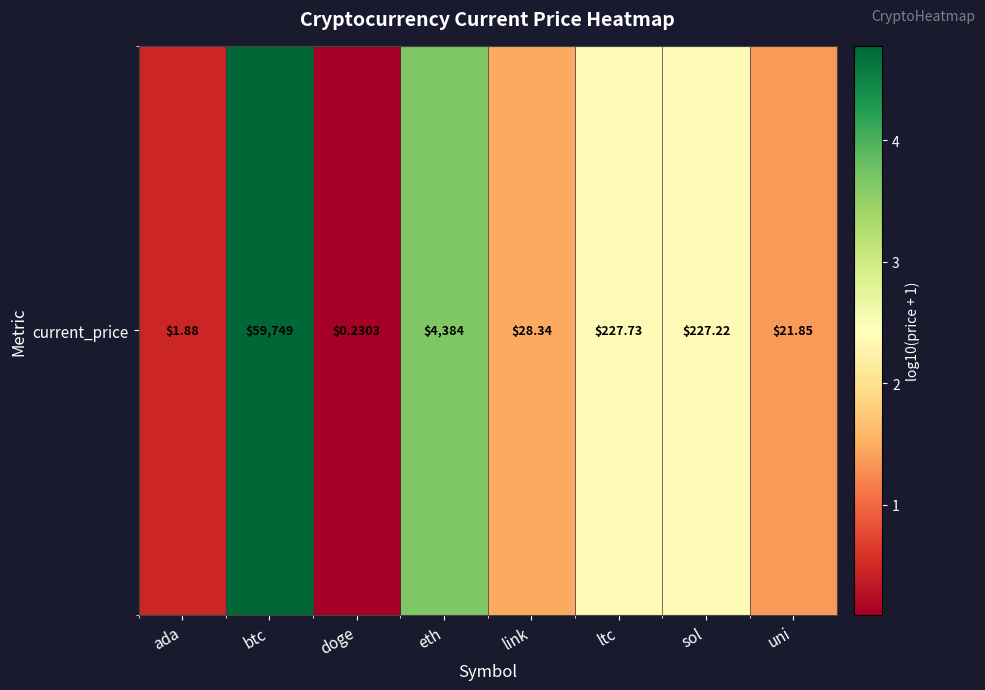

Reading left to right, transcribe all the data shown in this chart.

0.5	4.8	0.1	3.6	1.5	2.4	2.4	1.4